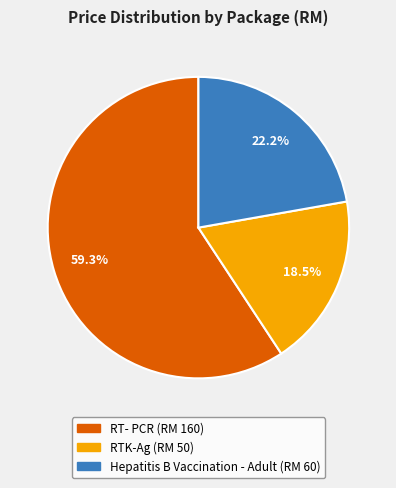

To the nearest percent, what percentage of the pie is Hepatitis B Vaccination - Adult?

22%